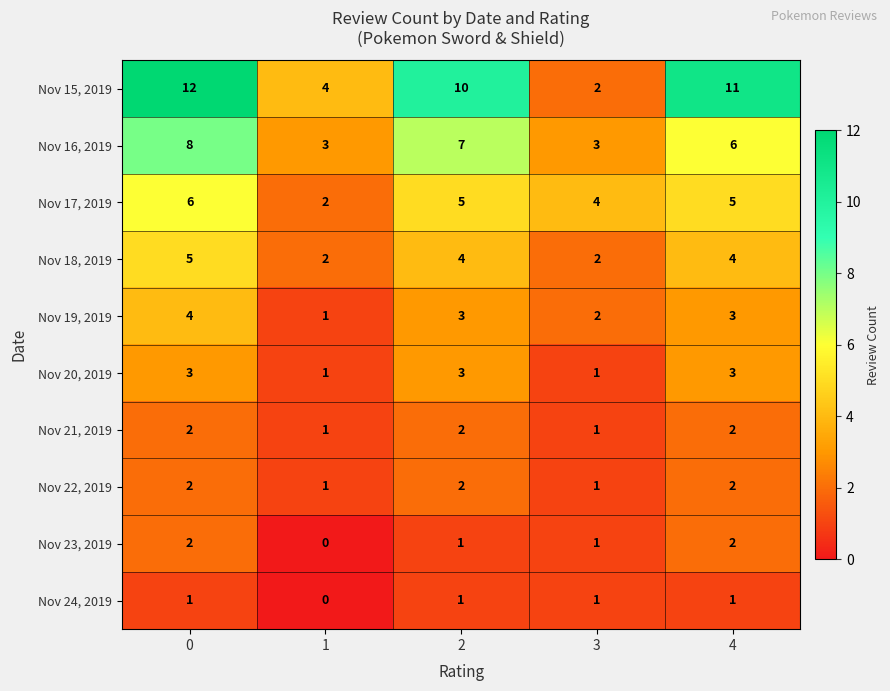

What is the sum of all Nov 24, 2019 values?

4